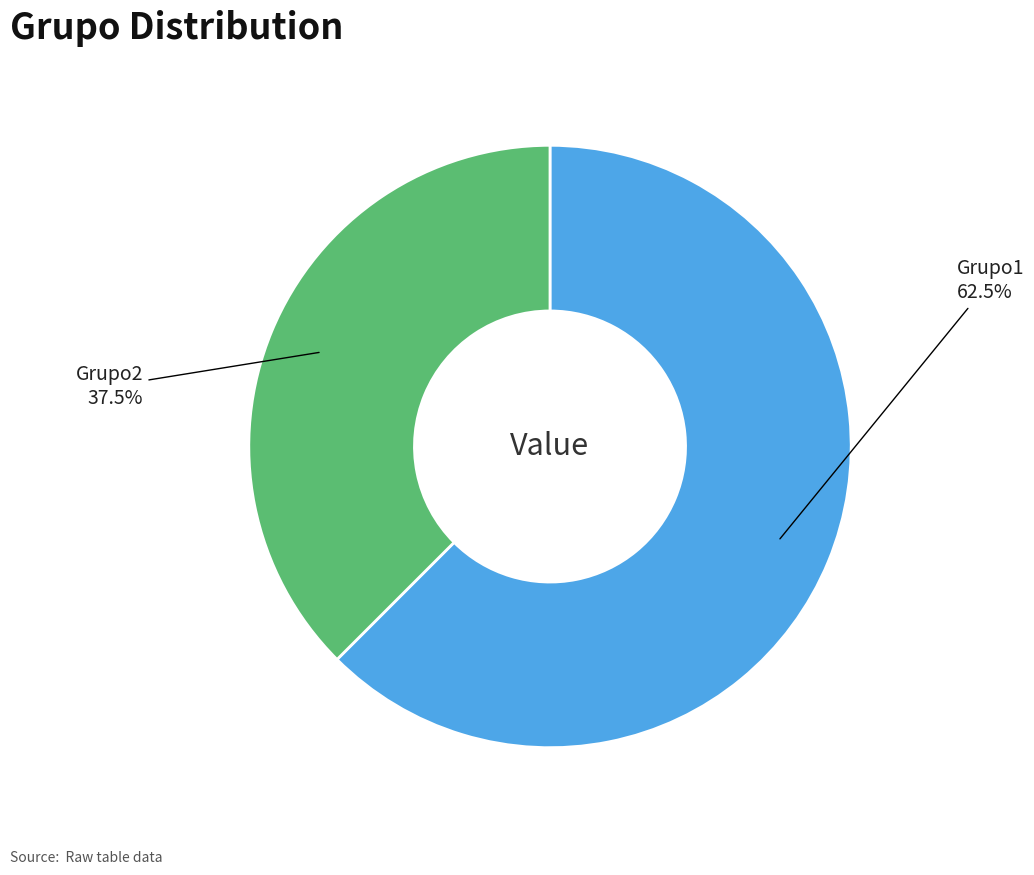

Rank the categories by value from lowest to highest.

Grupo2, Grupo1